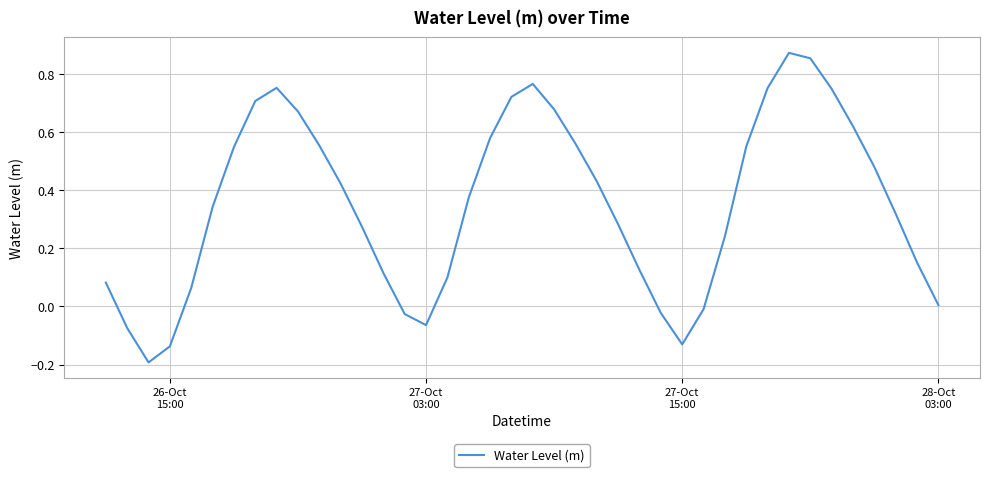

Is this an area chart (filled region under the line)?

No